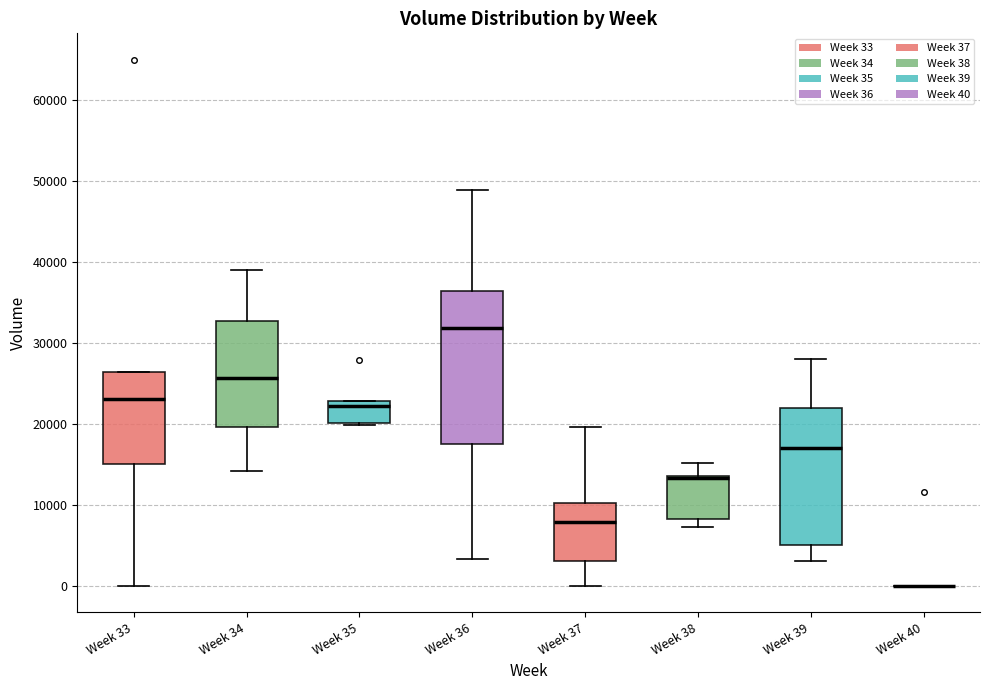

Reading left to right, transcribe this box plot: for each box, give where its median line is, the range the box spans, and where its two whiskers end, as read against the y-axis. The values are not printed on the chart, so give them approximately, as read against the axis.

Week 33: median 23000, box 15000 to 26000, whiskers 0 to 26000
Week 34: median 26000, box 20000 to 33000, whiskers 14000 to 39000
Week 35: median 22000, box 20000 to 23000, whiskers 20000 to 23000
Week 36: median 32000, box 18000 to 36000, whiskers 3000 to 49000
Week 37: median 8000, box 3000 to 10000, whiskers 0 to 20000
Week 38: median 13000 (drawn on the box's upper edge), box 8000 to 14000, whiskers 7000 to 15000
Week 39: median 17000, box 5000 to 22000, whiskers 3000 to 28000
Week 40: box collapsed to a line at 0, whiskers 0 to 0